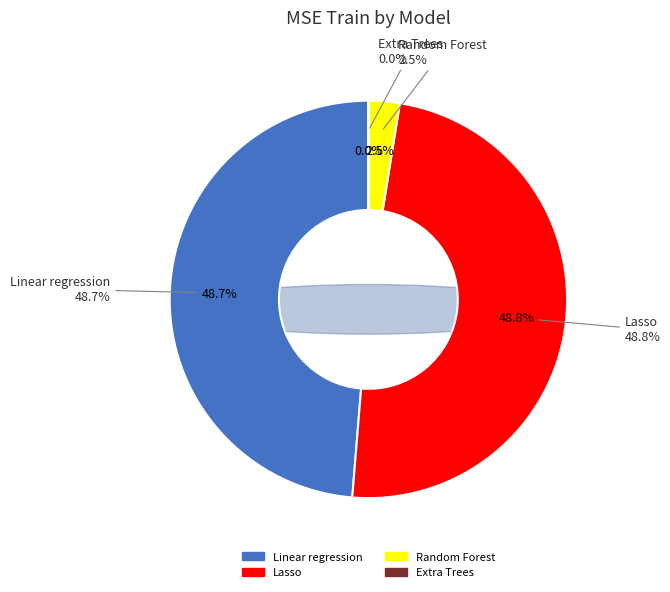

To the nearest percent, what is the difference between the largest and smallest slice percentages?

49%